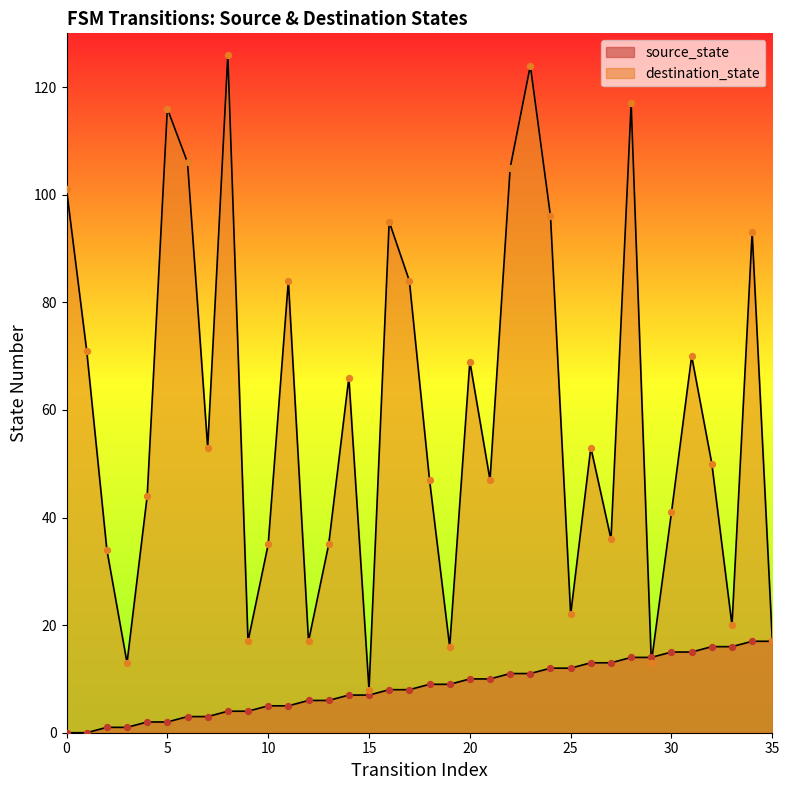

What are all the series names shown in the legend?

source_state, destination_state